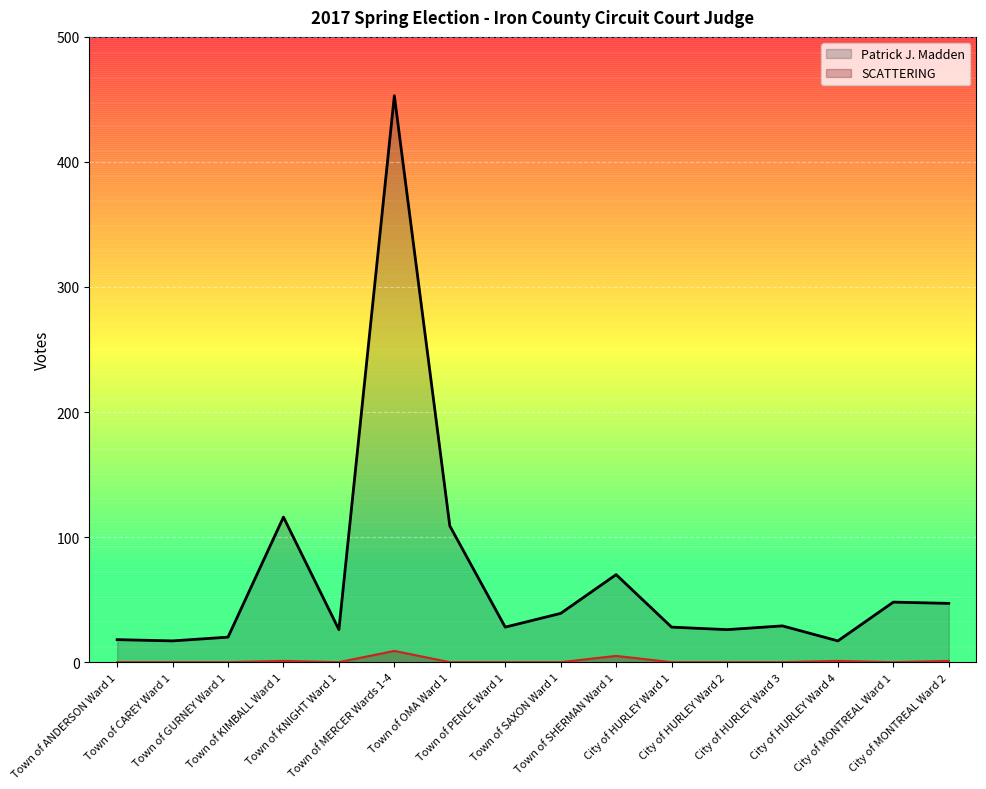

What position from the right is Town of OMA Ward 1?

10